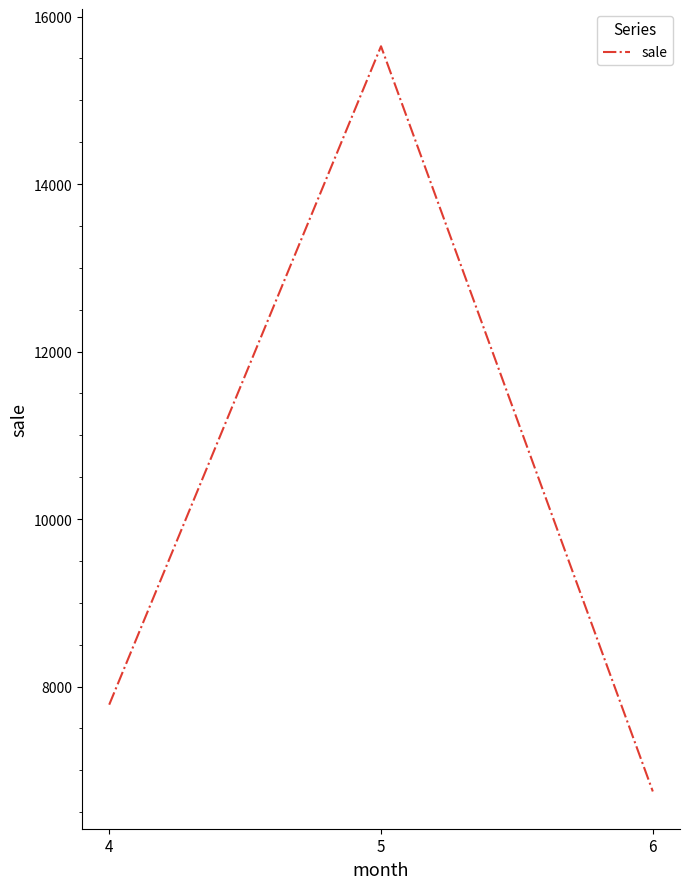

Approximately how many times larger is the value at 6 compared to 5?

0.4